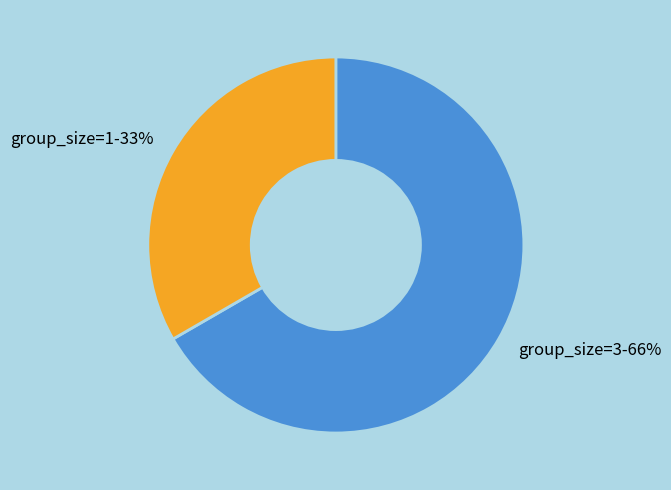

Does 3 represent more than half of the total?

Yes